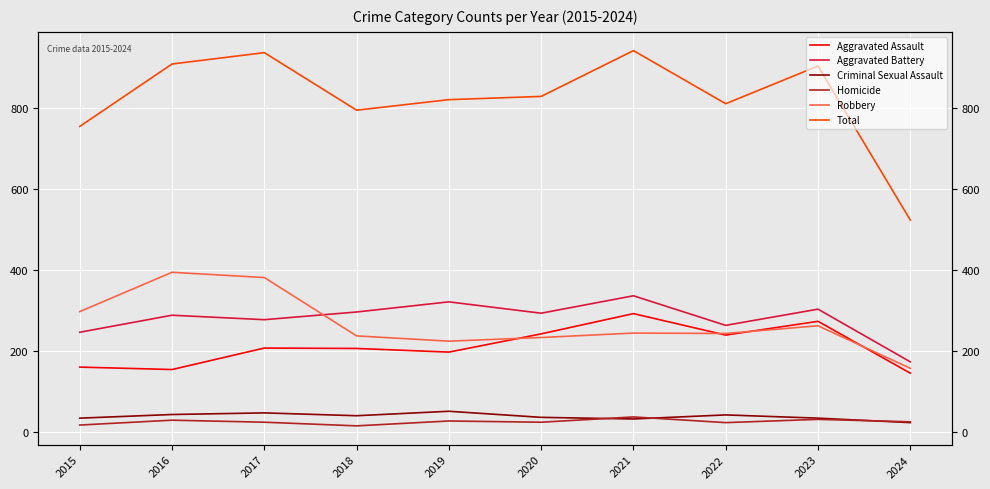

True or false: Total and Aggravated Battery cross at least once.

False